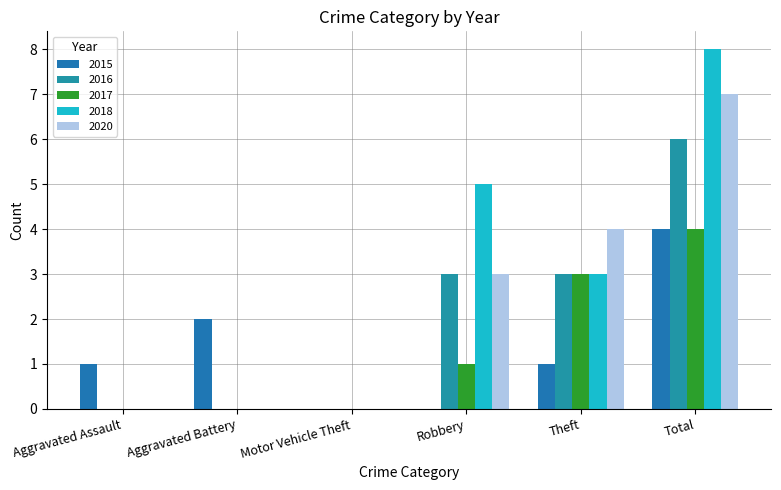

Is the value of 2017 at Theft greater than the value of 2020 at Theft?

No